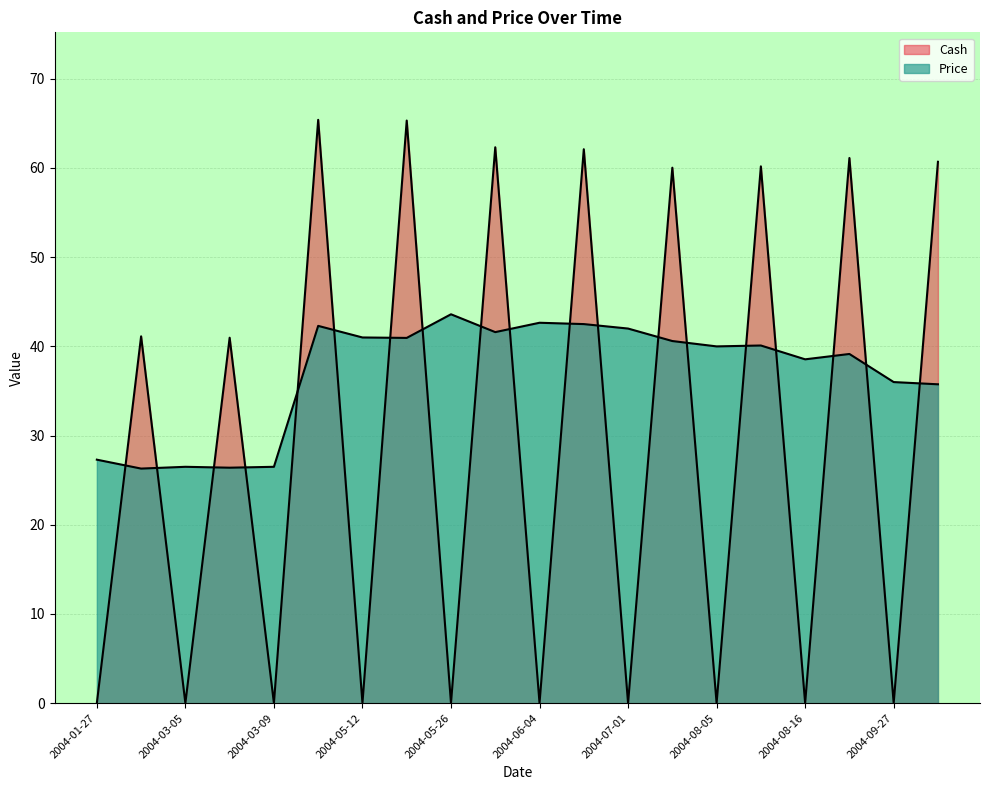

Which label corresponds to the largest value in the chart?

2004-05-07